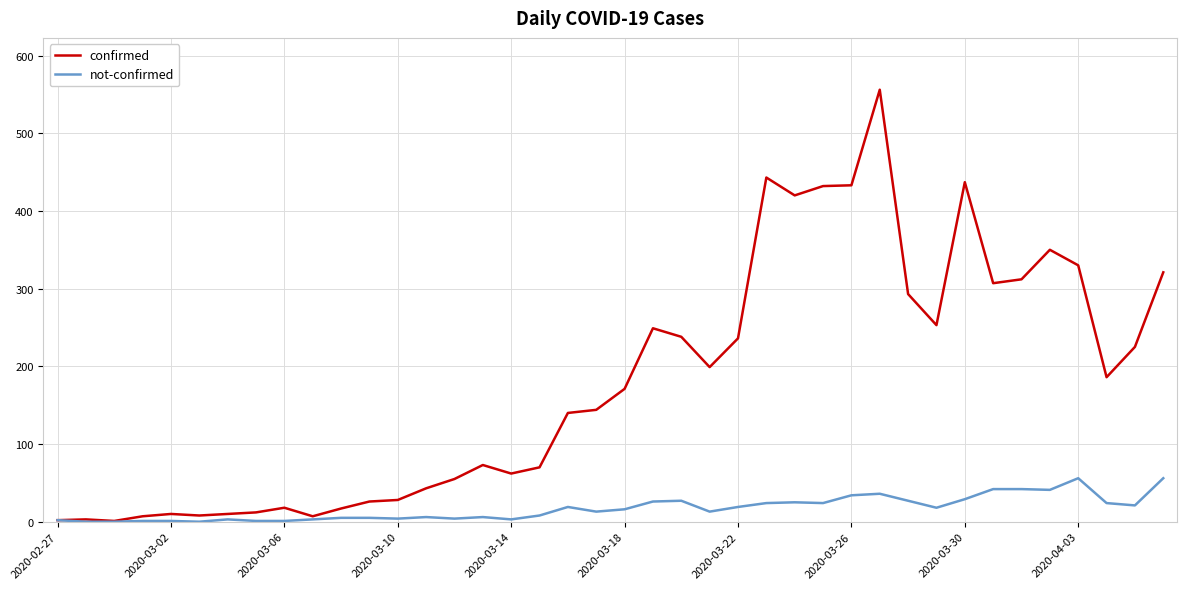

Which series has the largest total across all categories?

confirmed